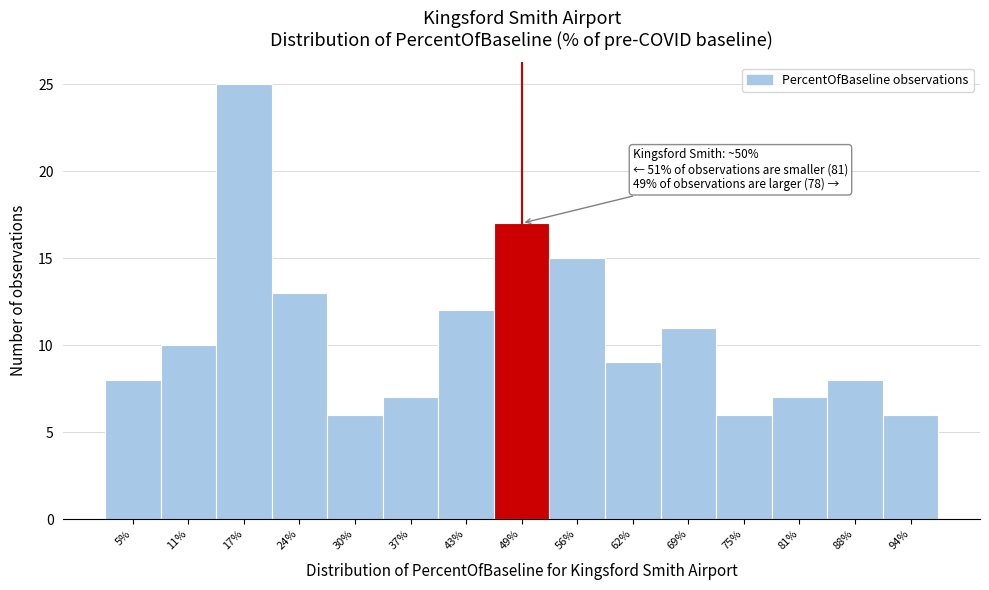

Reading left to right, list all the values displayed in this chart.

8	10	25	13	6	7	12	17	15	9	11	6	7	8	6